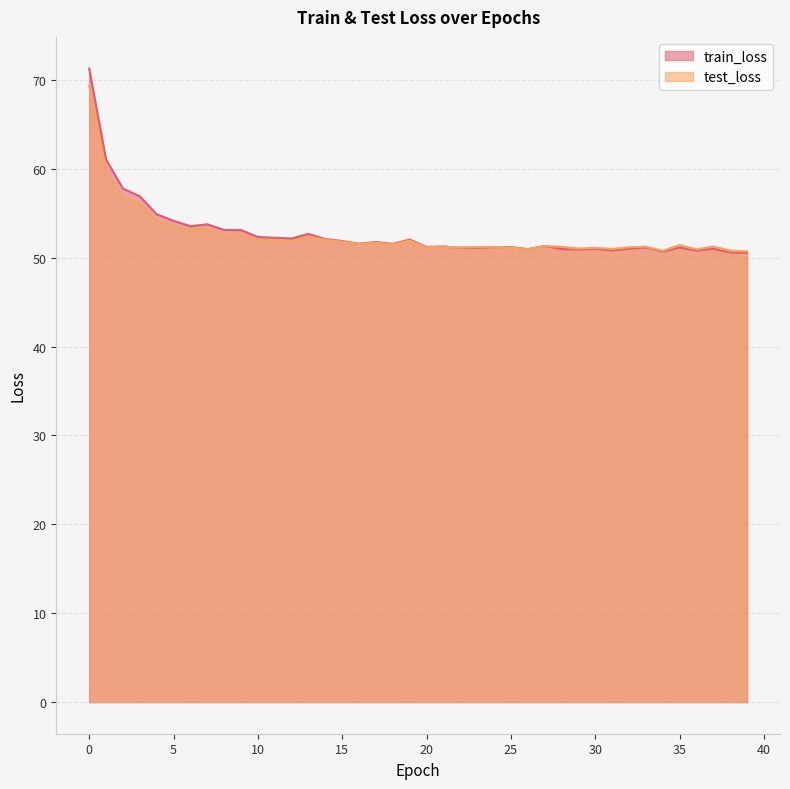

Between 15 and 30, which series saw the biggest shift?

train_loss